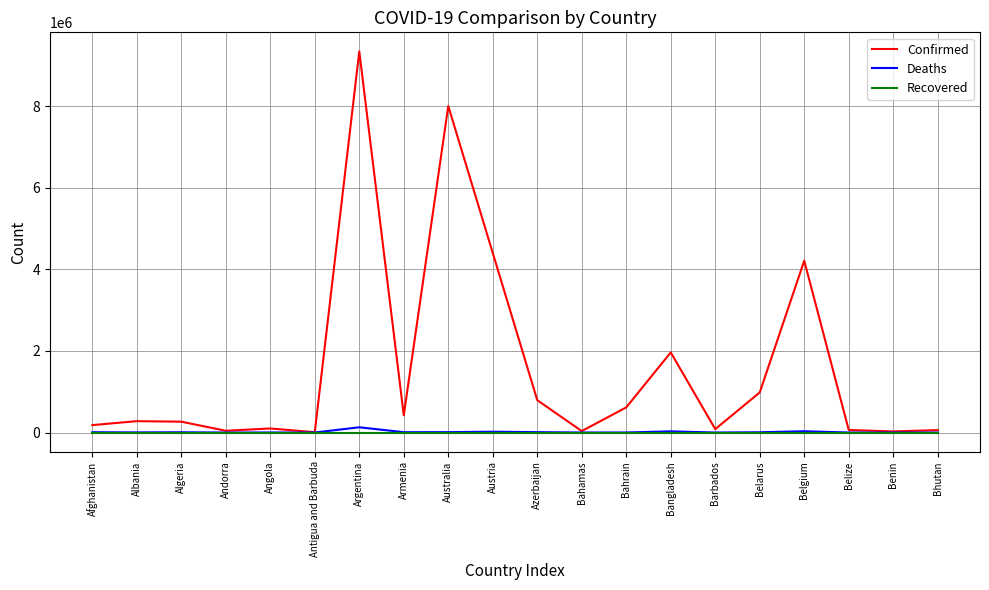

Is it true that Recovered equals 0 at Austria?

True